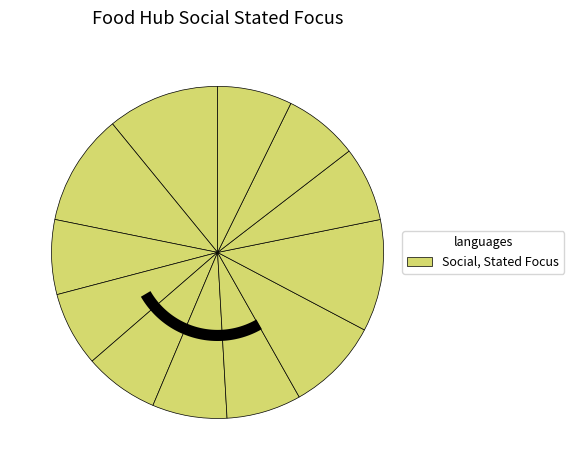

Do FH03 and FH10 together represent more than half of the pie?

No